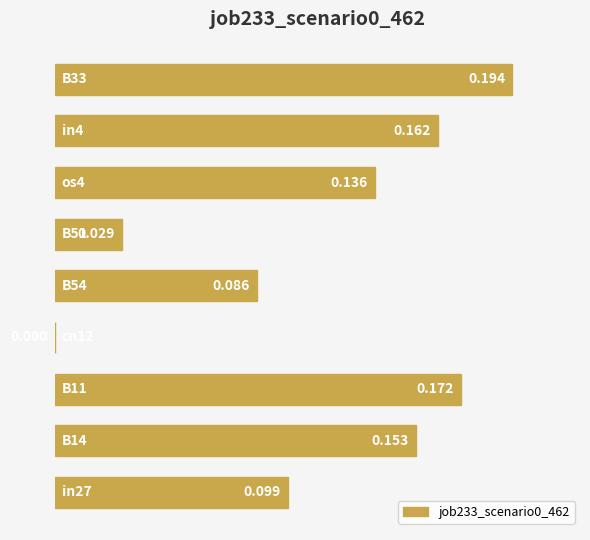

How many positive values are there?

8